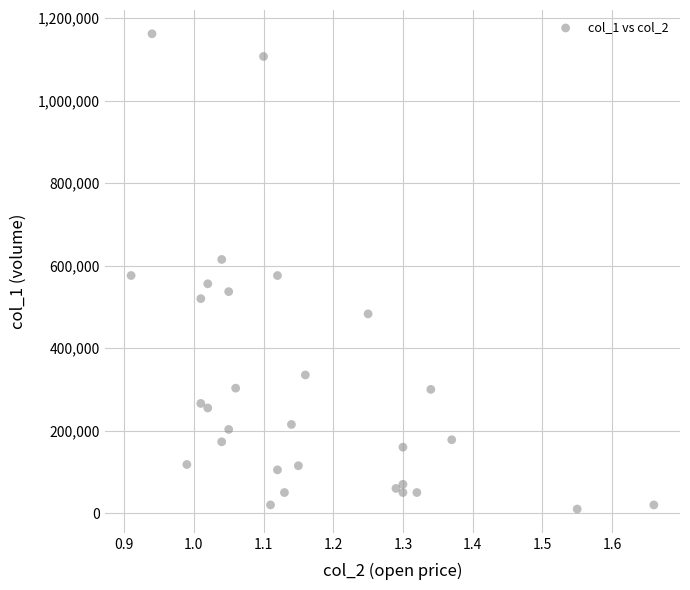

What is the range of Y values (max minus min)?

1152000